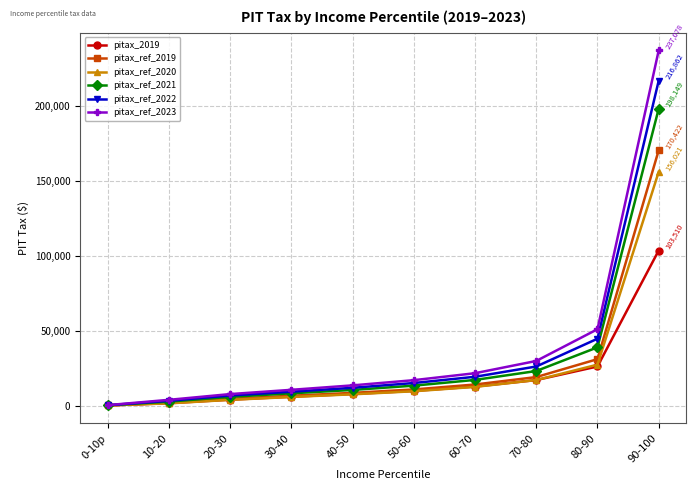

List the series in order of their peak value, highest first.

pitax_ref_2023, pitax_ref_2022, pitax_ref_2021, pitax_ref_2019, pitax_ref_2020, pitax_2019